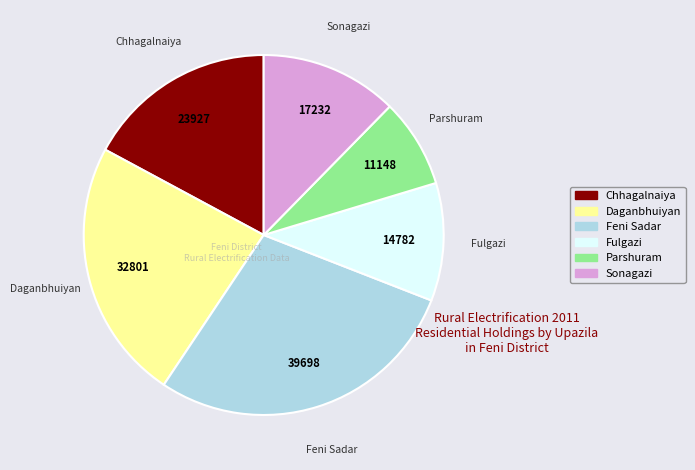

The Daganbhuiyan slice represents 23% of the pie. True or false?

True